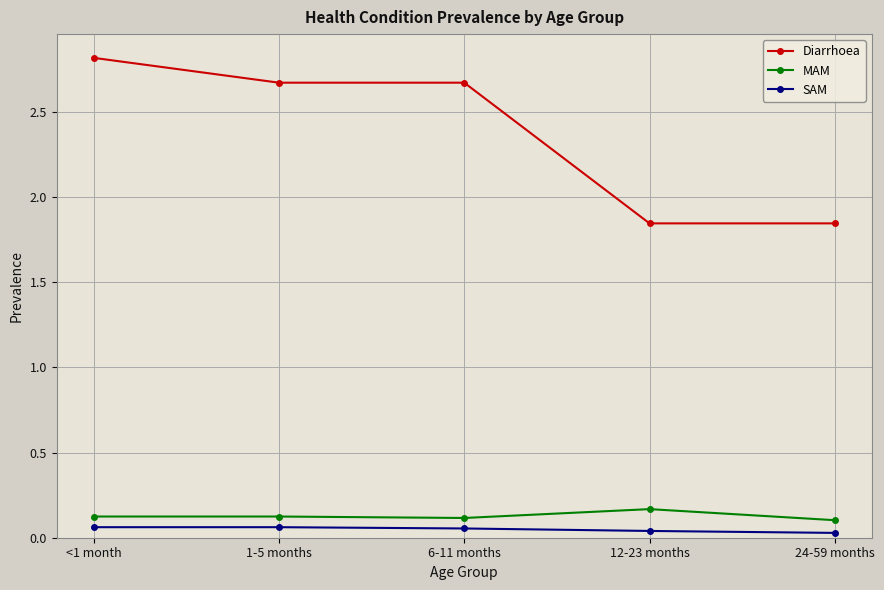

The value of MAM at <1 month is 0.1. True or false?

True